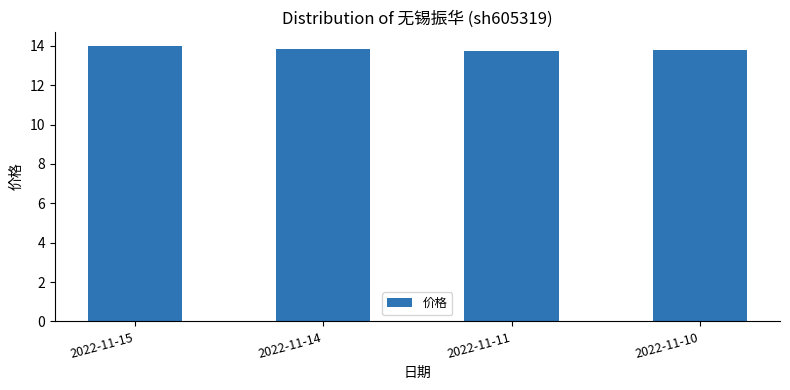

Read the value at 2022-11-15.

14.0